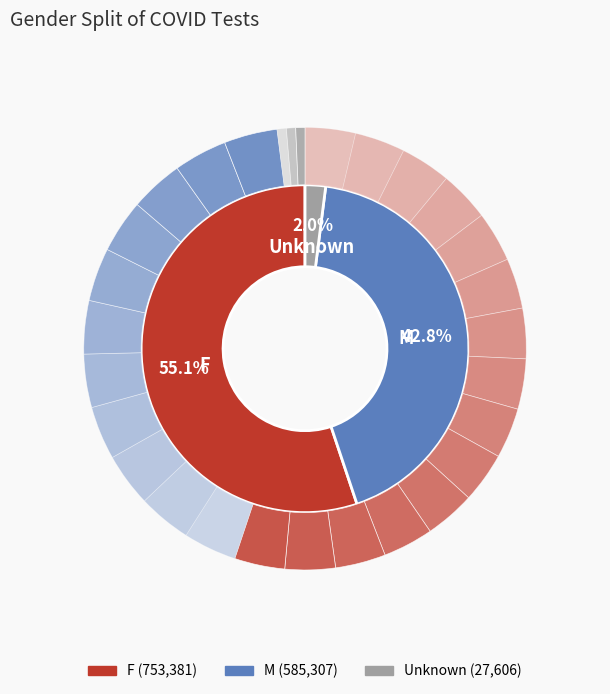

To the nearest percent, what portion does F represent?

55%